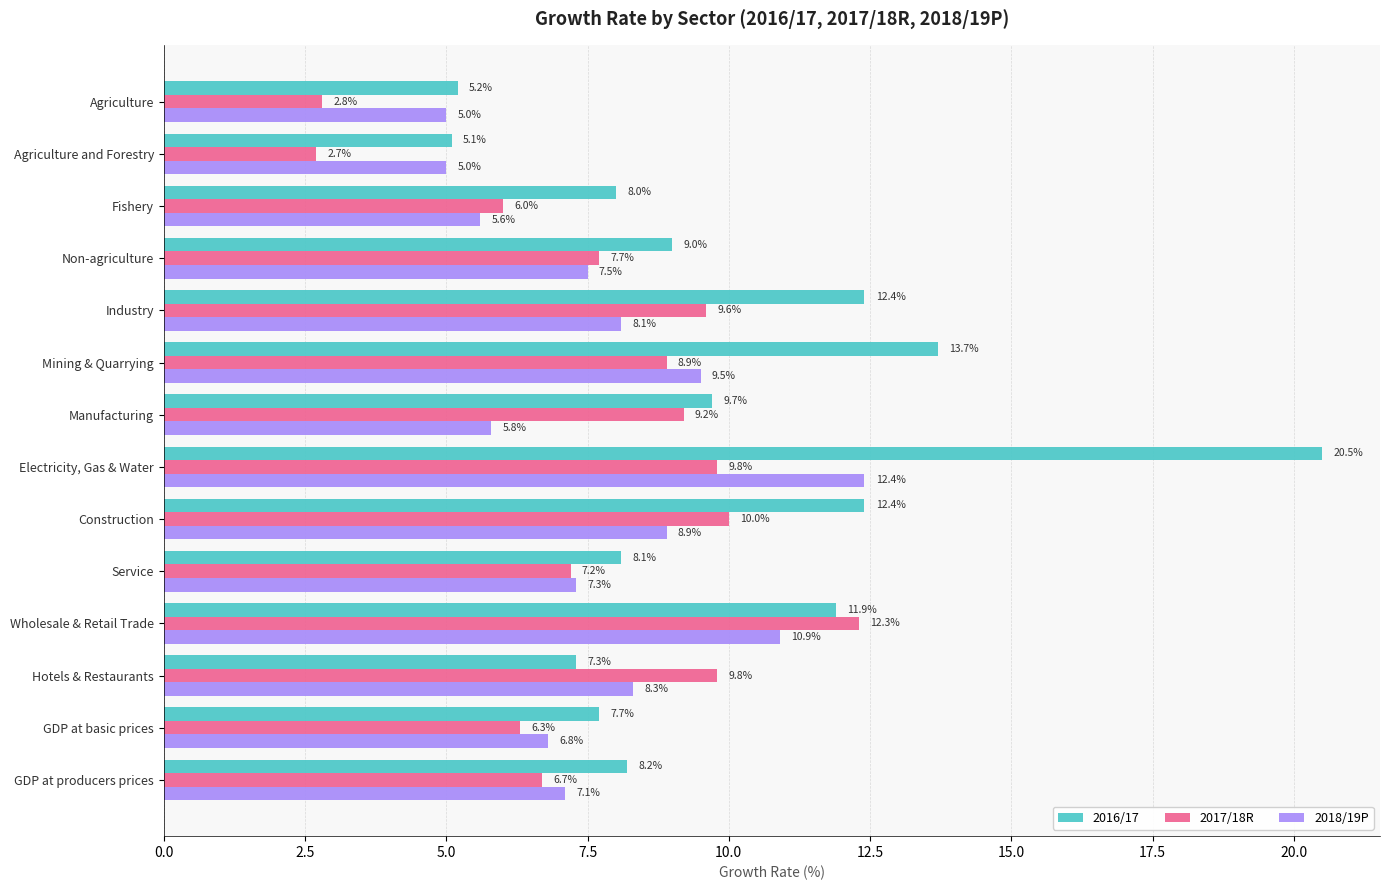

What value does the 2018/19P series have at GDP at producers prices?

7.1